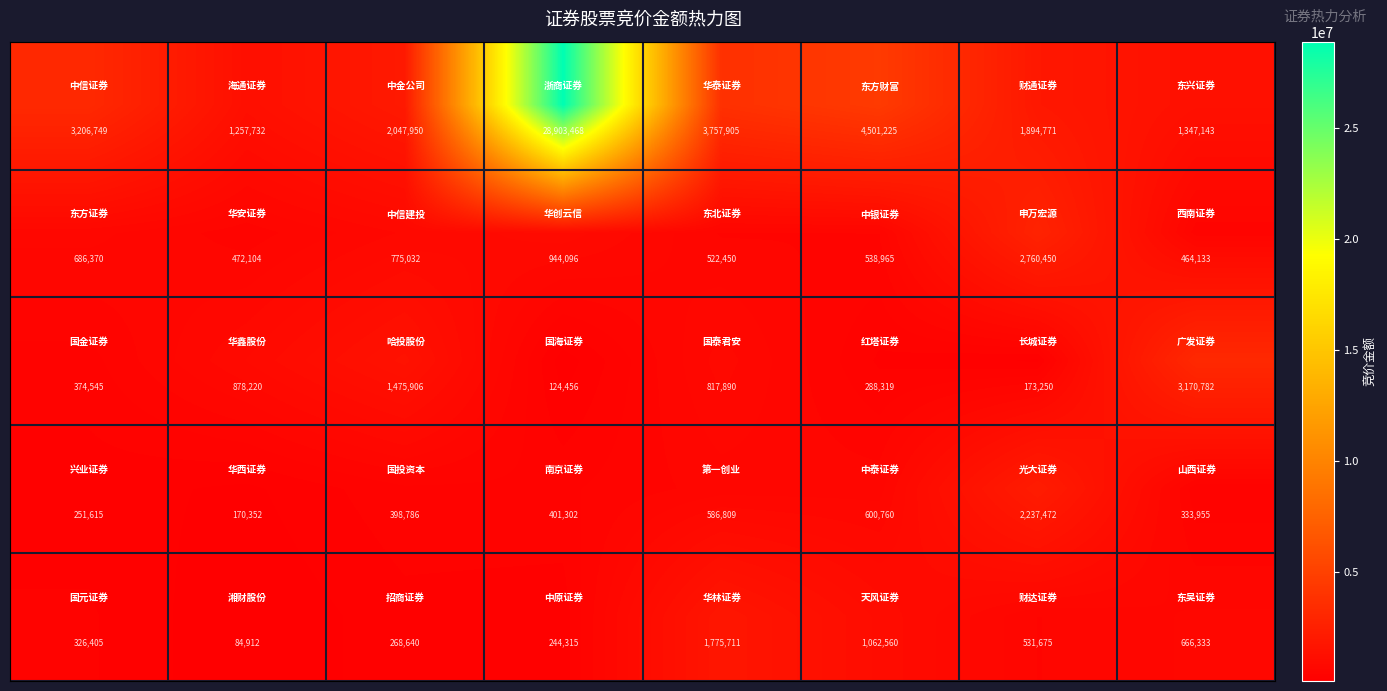

What is the maximum value shown in the chart?

28903468